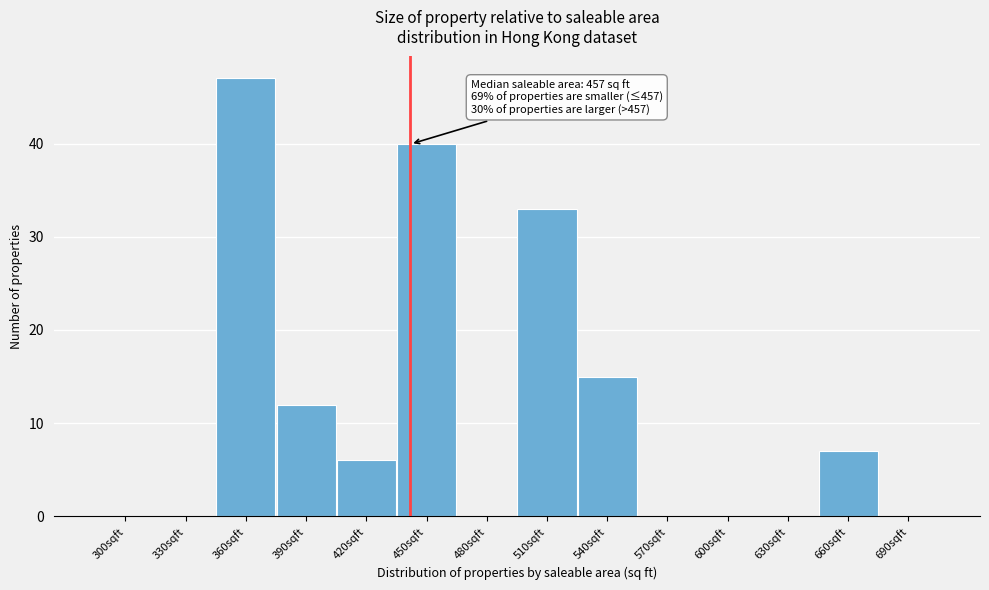

Reading left to right, transcribe all the data shown in this chart.

300sqft=0	330sqft=0	360sqft=47	390sqft=12	420sqft=6	450sqft=40	480sqft=0	510sqft=33	540sqft=15	570sqft=0	600sqft=0	630sqft=0	660sqft=7	690sqft=0